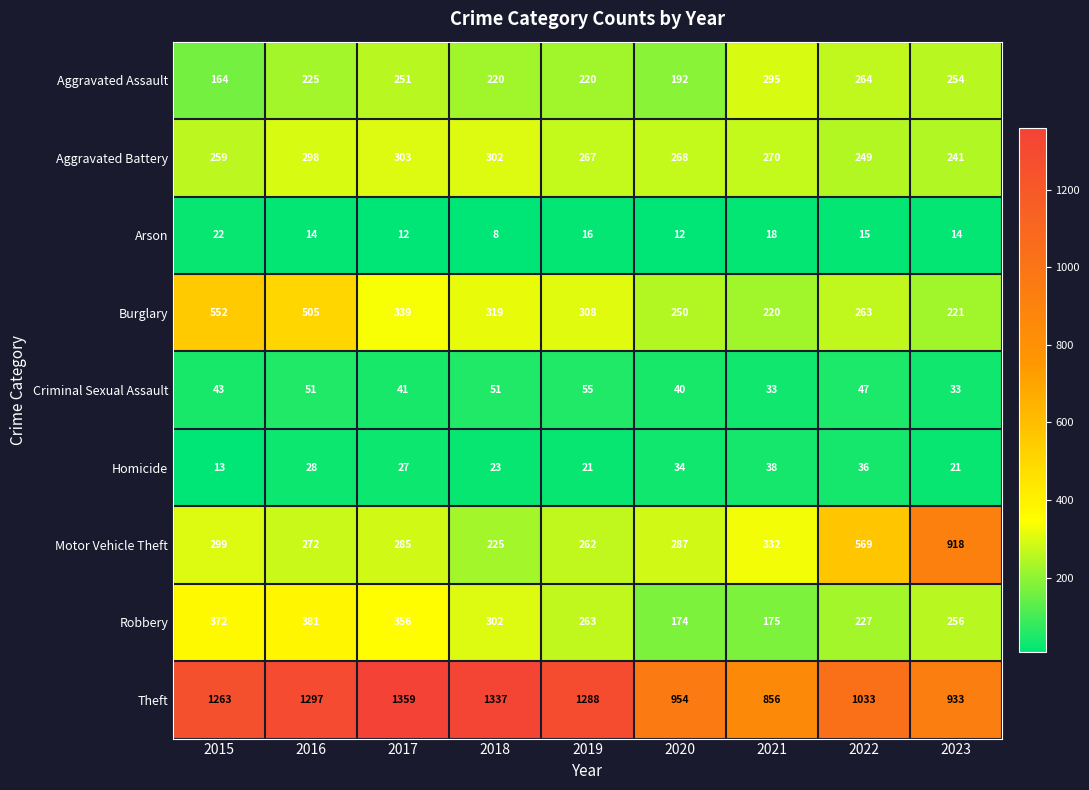

What is the average value of the Aggravated Battery series?

273